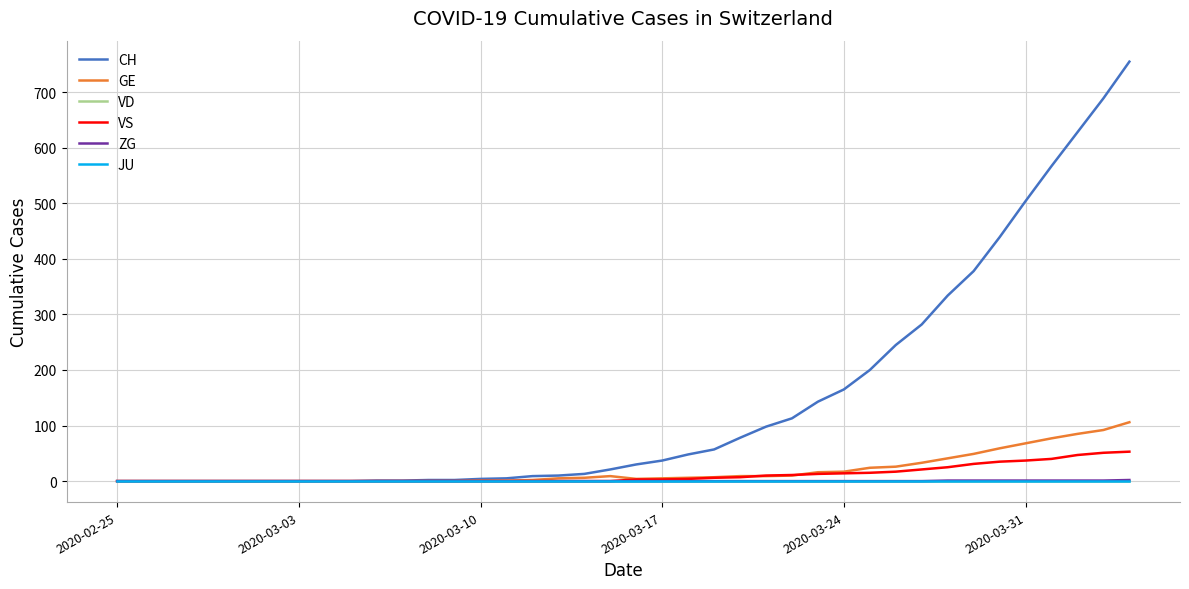

Reading left to right, what are all the values shown in this chart?

CH: 0	0	0	0	0	0	0	0	0	0	1	1	2	2	4	5	9	10	13	21	30	37	48	57	78	98	113	143	165	200	245	282	334	378	439	504	567	628	689	755
GE: 0	0	0	0	0	0	0	0	0	0	0	0	0	0	1	1	2	5	6	9	4	5	6	7	9	9	10	16	17	24	26	33	41	49	59	68	77	85	92	106
VD: 0	0	0	0	0	0	0	0	0	0	0	0	0	0	0	0	0	0	0	0	0	0	0	0	0	0	0	0	0	0	0	0	0	0	0	0	0	0	0	0
VS: 0	0	0	0	0	0	0	0	0	0	0	0	0	0	0	0	0	0	0	0	3	3	4	6	7	10	11	13	14	15	17	21	25	31	35	37	40	47	51	53
ZG: 0	0	0	0	0	0	0	0	0	0	0	0	0	0	0	0	0	0	0	0	0	0	0	0	0	0	0	0	0	0	0	0	1	1	1	1	1	1	1	2
JU: 0	0	0	0	0	0	0	0	0	0	0	0	0	0	0	0	0	0	0	0	0	0	0	0	0	0	0	0	0	0	0	0	0	0	0	0	0	0	0	0